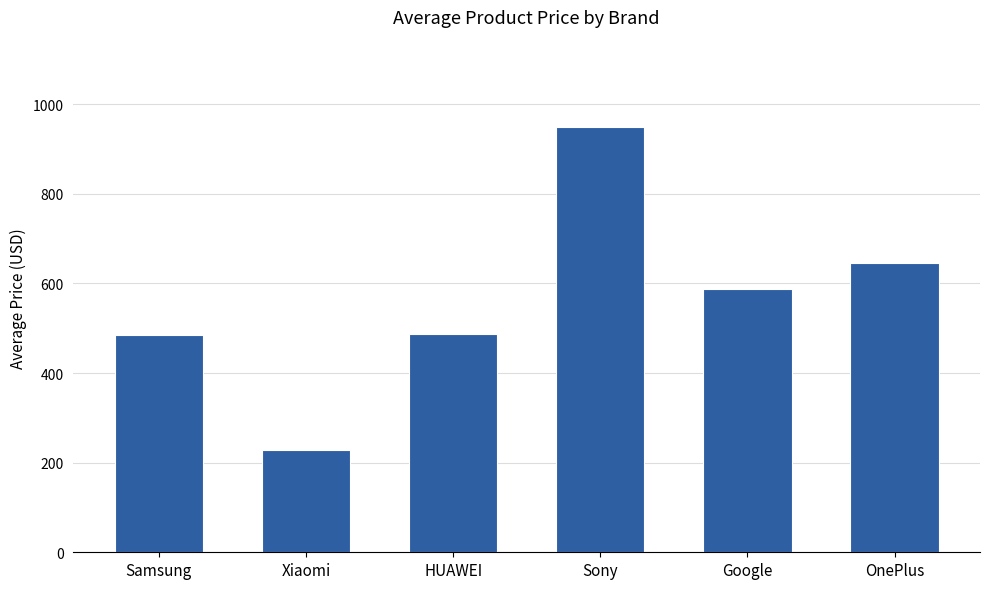

What is the label of the 4th bar from the right?

HUAWEI